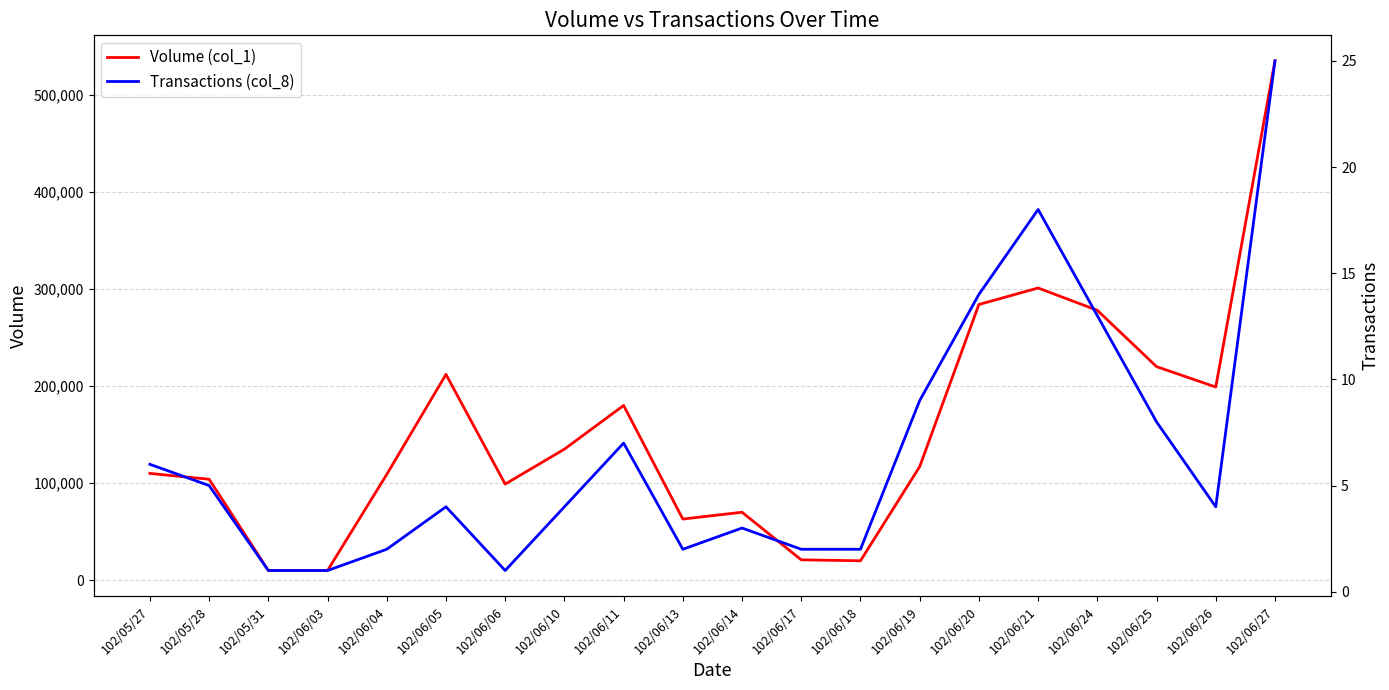

What is the smallest value displayed?

1